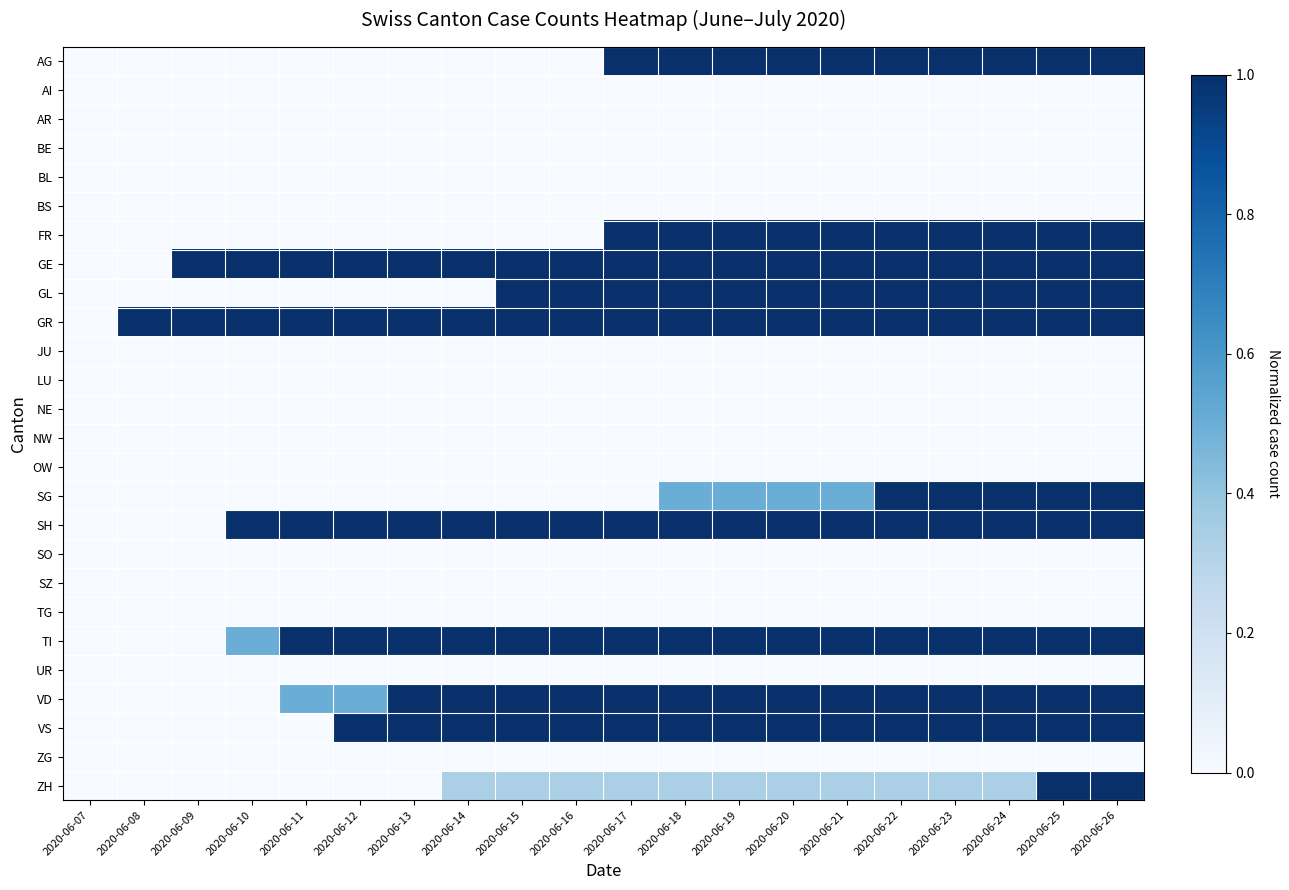

What is the spread (max minus min) of values at 2020-06-21?

1.0